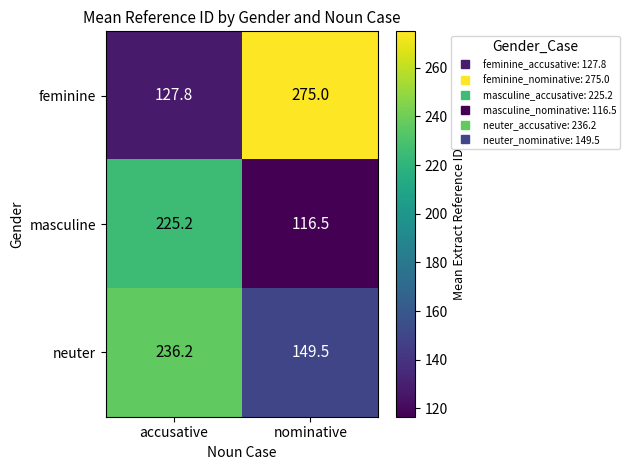

What is the difference between the highest and lowest values at nominative?

158.5